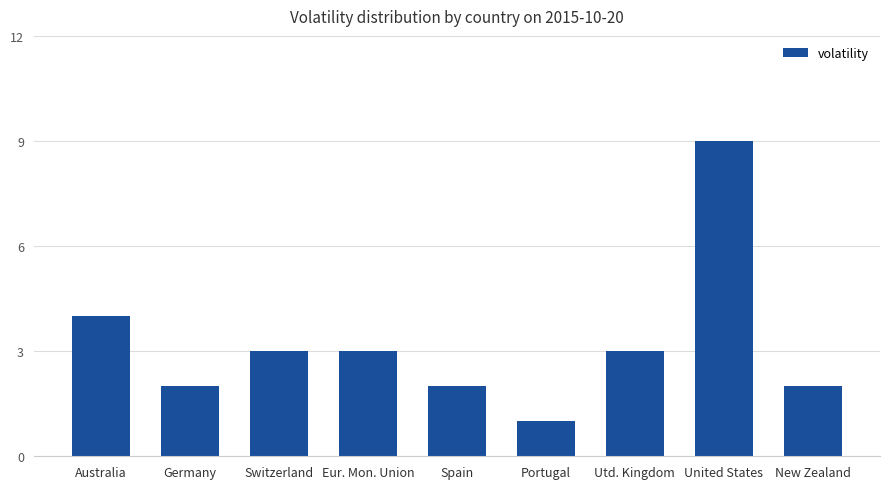

What is the average value?

3